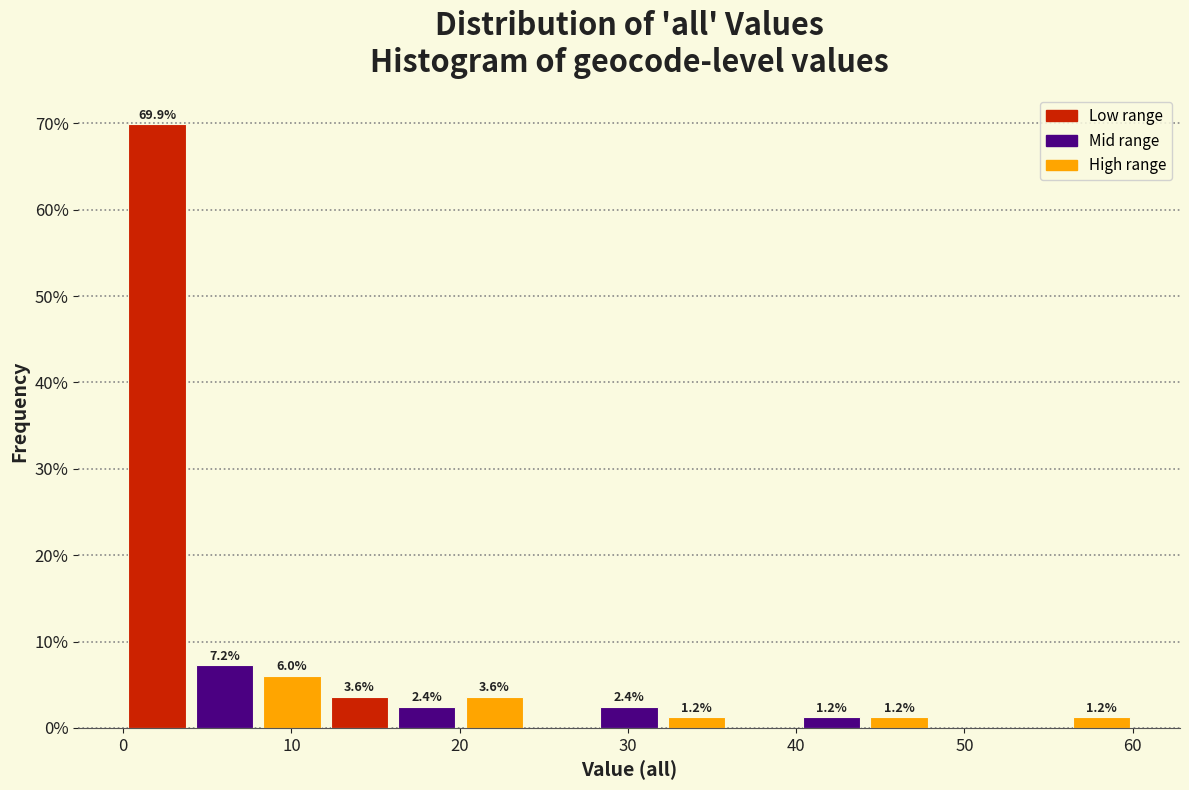

Over which range of the x-axis is the bar tallest?

0 to 4